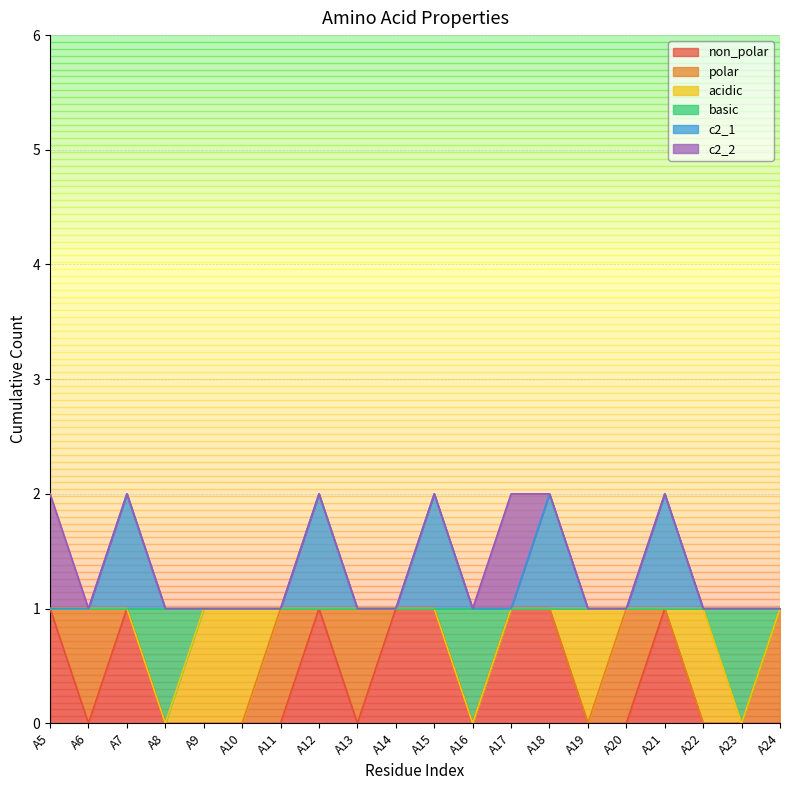

Does the chart display data point markers on the line(s)?

No